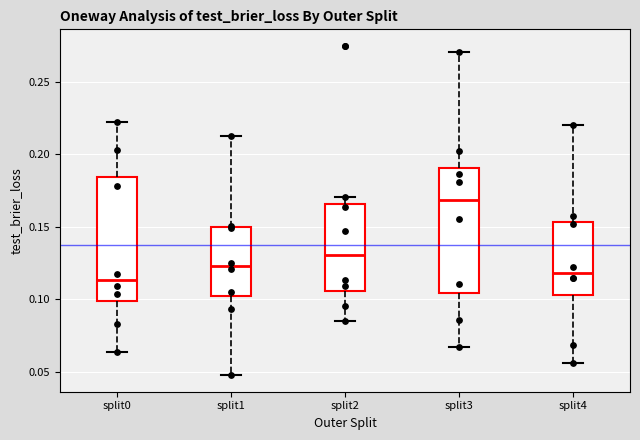

Which box's median line is the highest?

split3